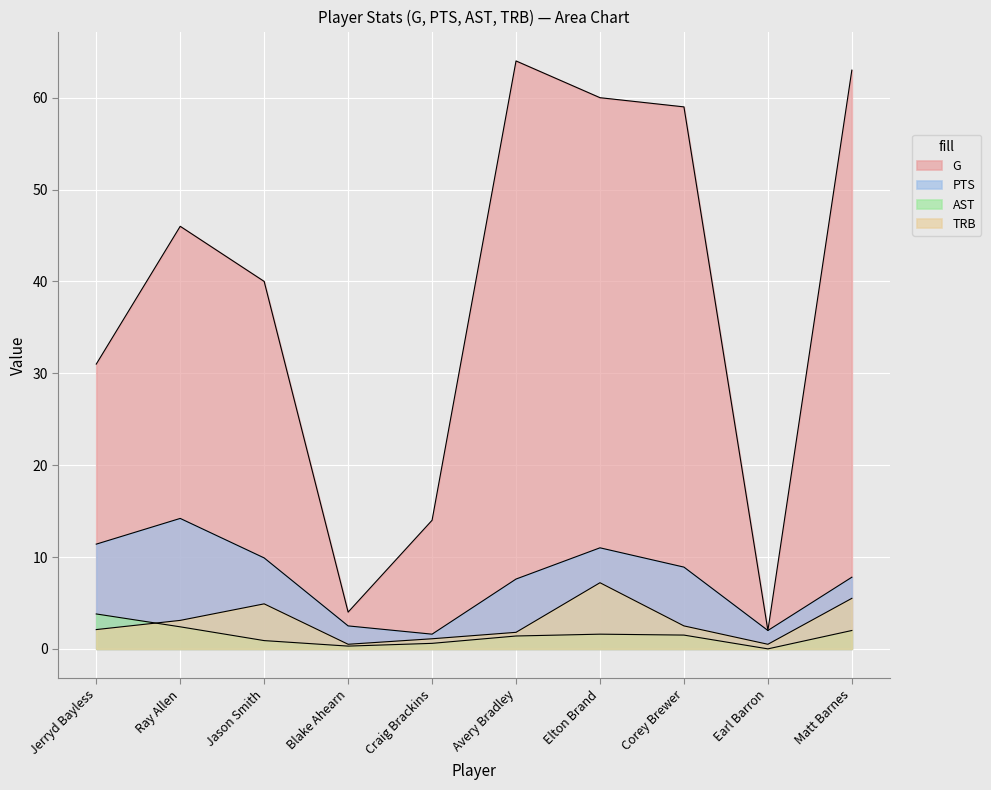

True or false: PTS has a value of 2.0 at Earl Barron.

True